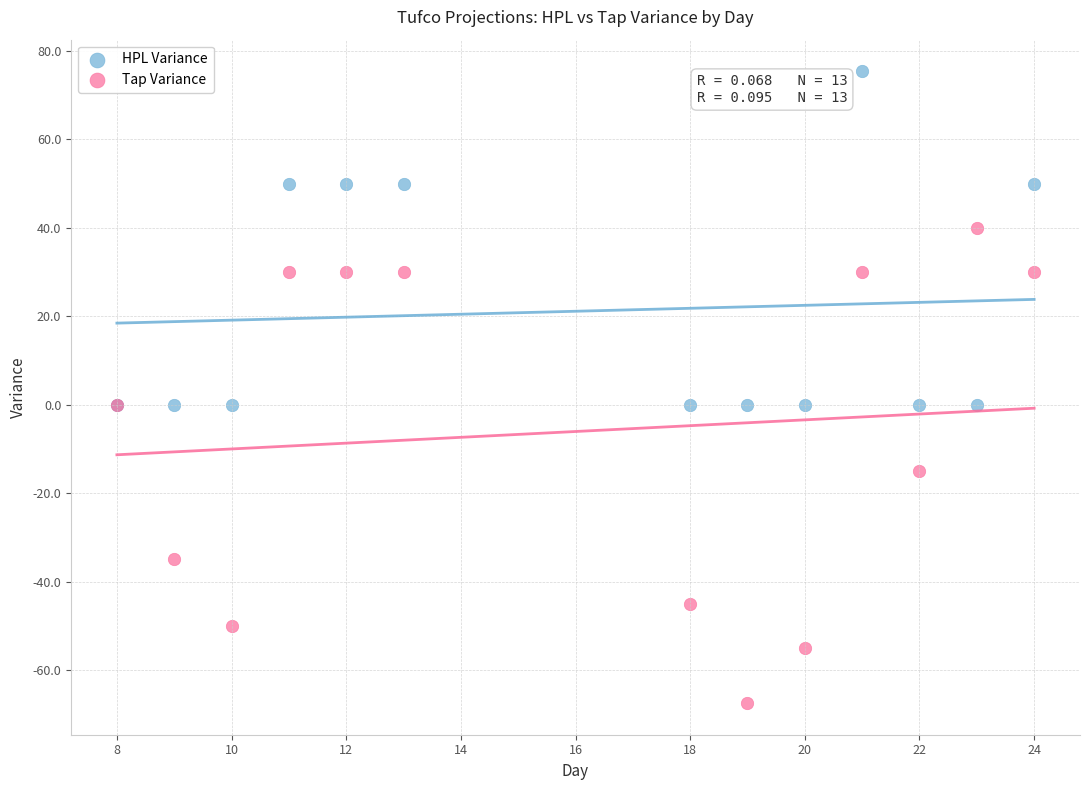

In the Tap Variance series, what Y value is closest to -13?

-15.0